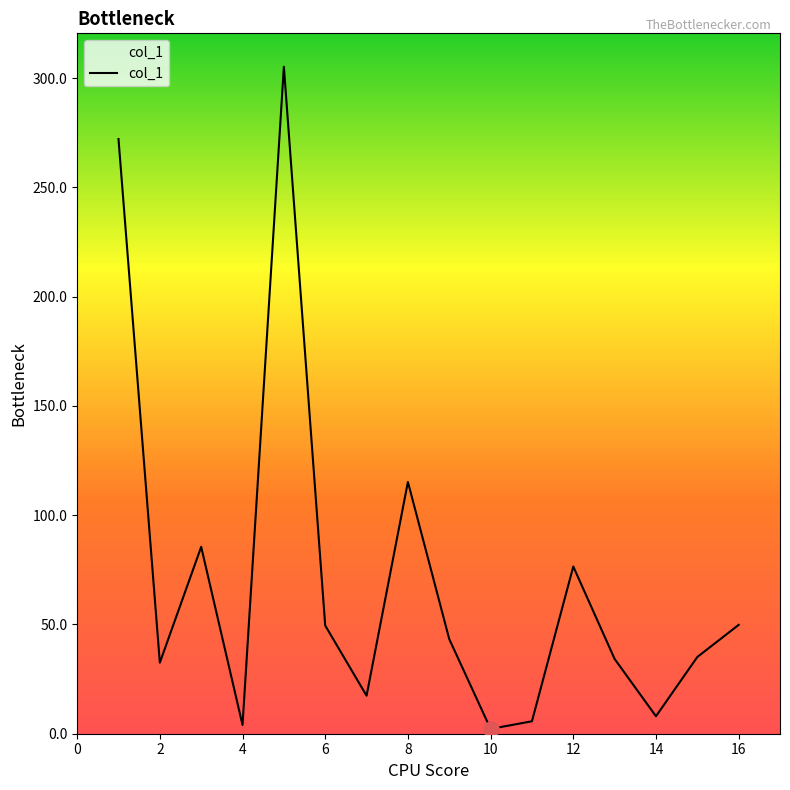

What is the maximum value shown in the chart?

305.2